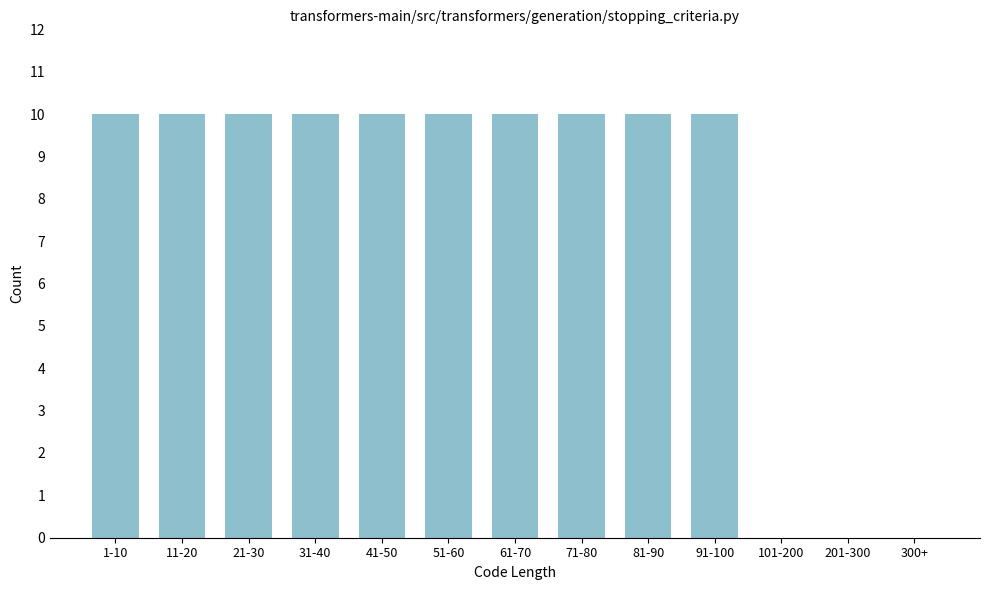

Reading left to right, transcribe all the data shown in this chart.

1-10=10	11-20=10	21-30=10	31-40=10	41-50=10	51-60=10	61-70=10	71-80=10	81-90=10	91-100=10	101-200=0	201-300=0	300+=0